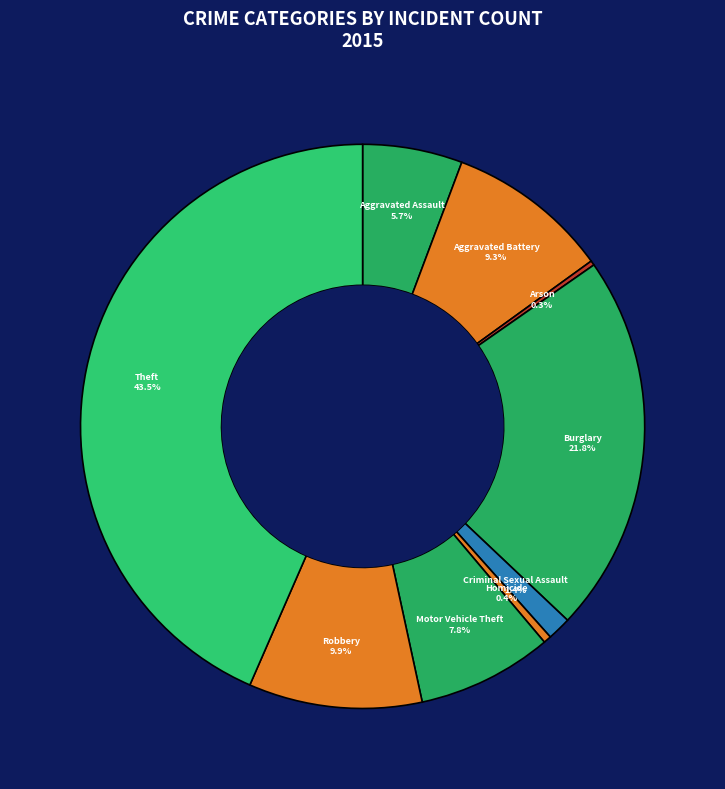

Combined, do Criminal Sexual Assault and Robbery account for over 50%?

No